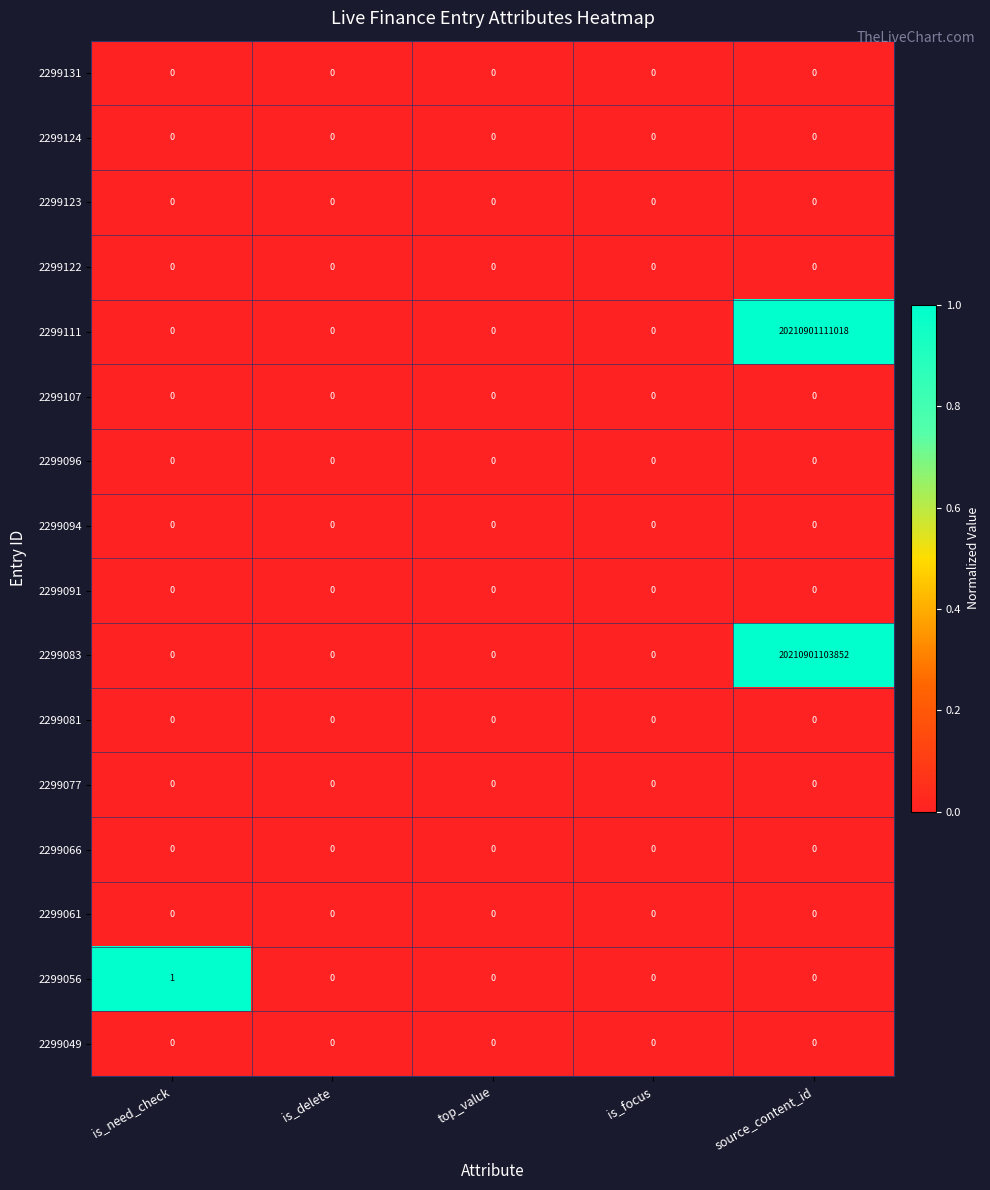

Which series has the largest range (max minus min)?

2299111